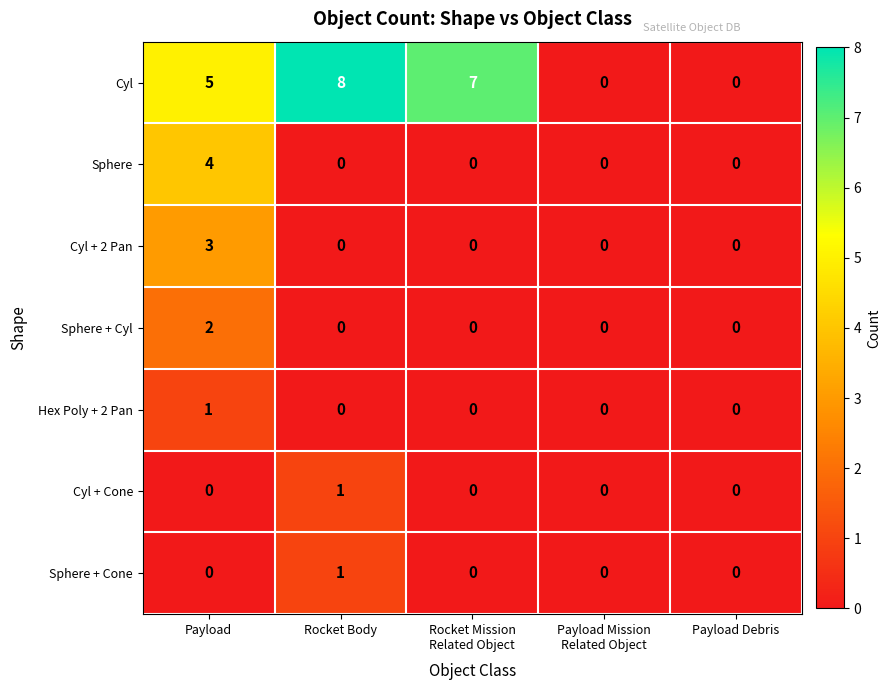

The Cyl series shows 7 at Payload. True or false?

False